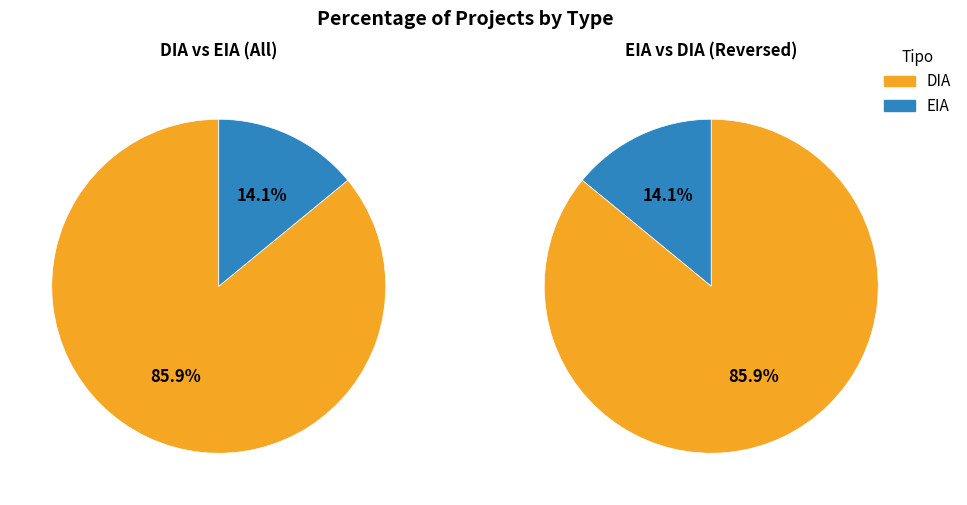

True or false: DIA accounts for 77% of the total.

False